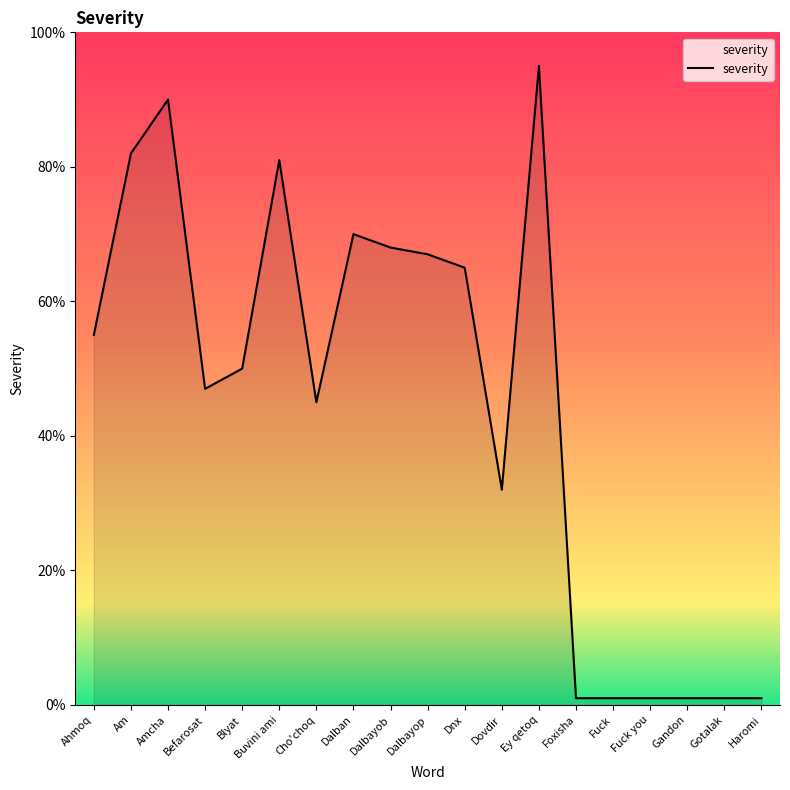

Count the number of data series in this chart.

1